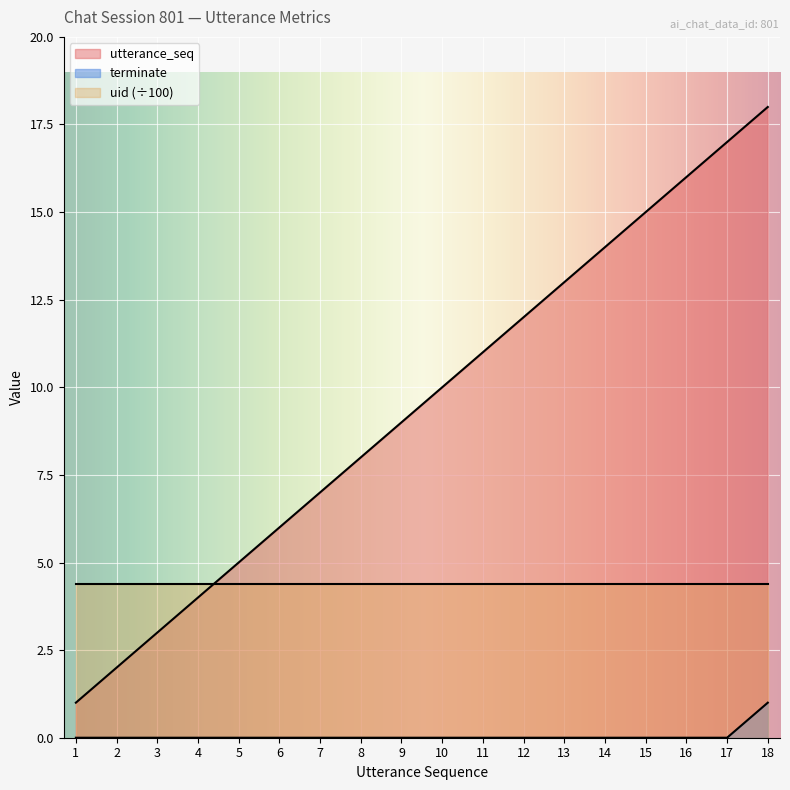

What are all the series names shown in the legend?

utterance_seq, terminate, uid (÷100)